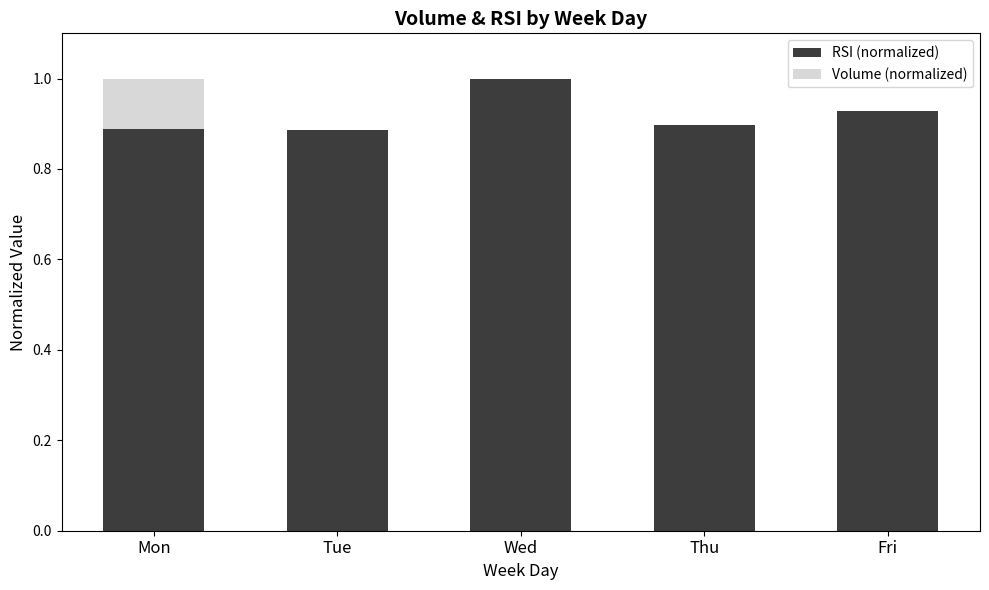

At which label does RSI (normalized) reach its peak?

Wed